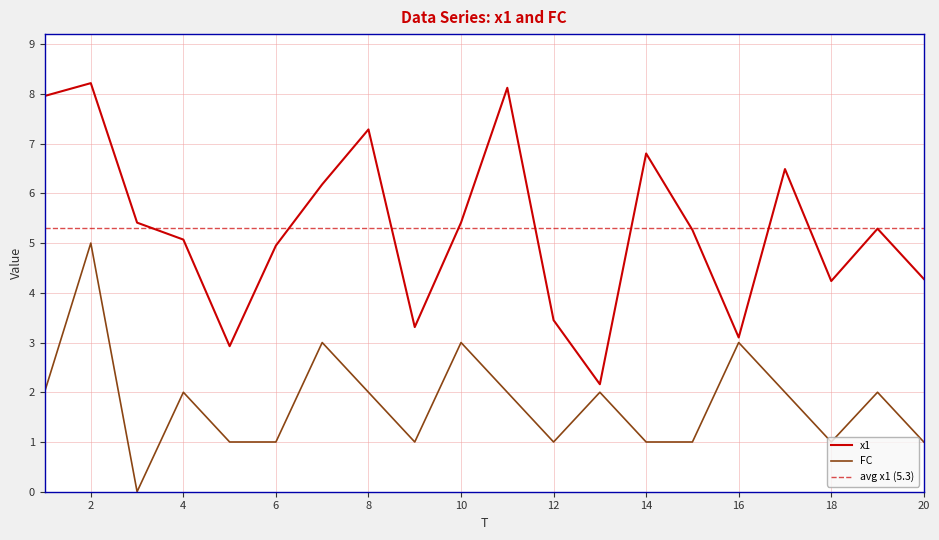

Between 16 and 19, which is larger?

19